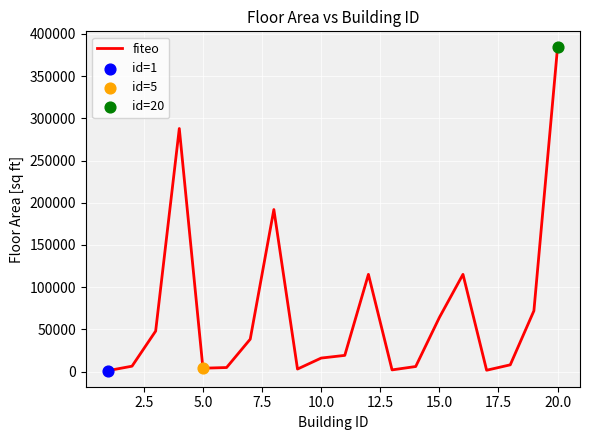

What is the greatest value displayed?

384000